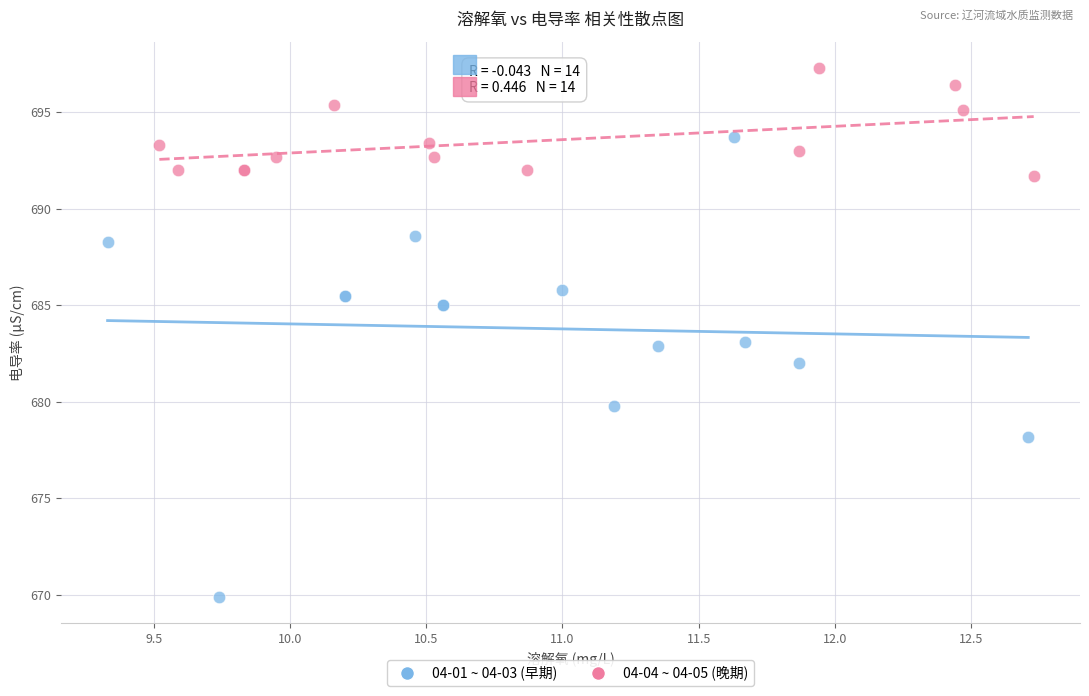

What are all the series names shown in the legend?

04-01 ~ 04-03 (早期), 04-04 ~ 04-05 (晚期)